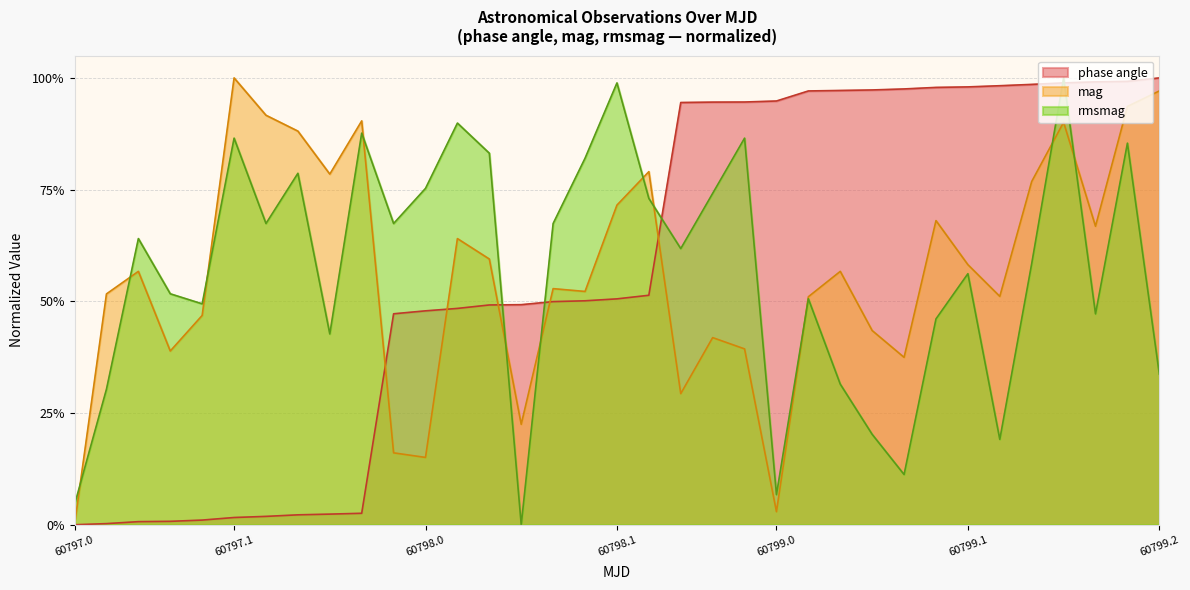

What position from the left is 60797.0?

1